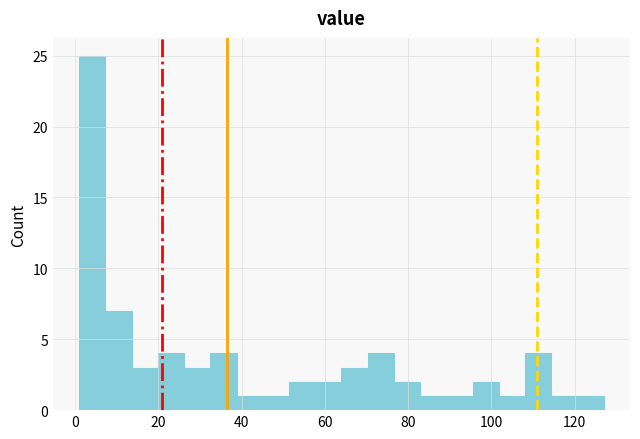

Around what value on the x-axis is the tallest bar? Give the approximate position of its centre, as read against the axis.

4